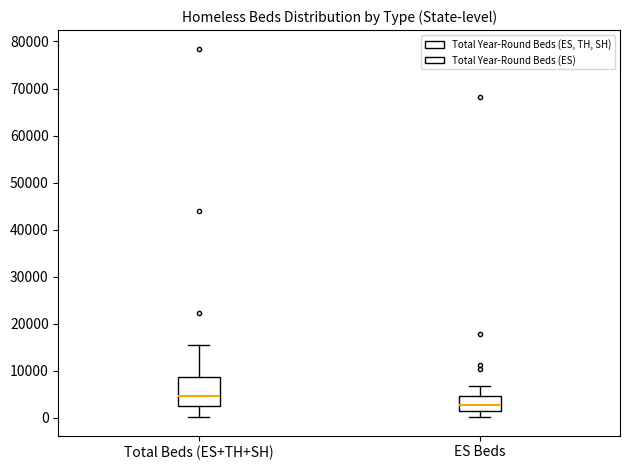

Reading left to right, read every box against the y-axis: the position of its median line, the range the box covers, and the ends of its whiskers. The values are not printed on the chart, so give them approximately, as read against the axis.

Total Beds (ES+TH+SH): median 5000, box 3000 to 9000, whiskers 0 to 15000
ES Beds: median 3000, box 1000 to 5000, whiskers 0 to 7000